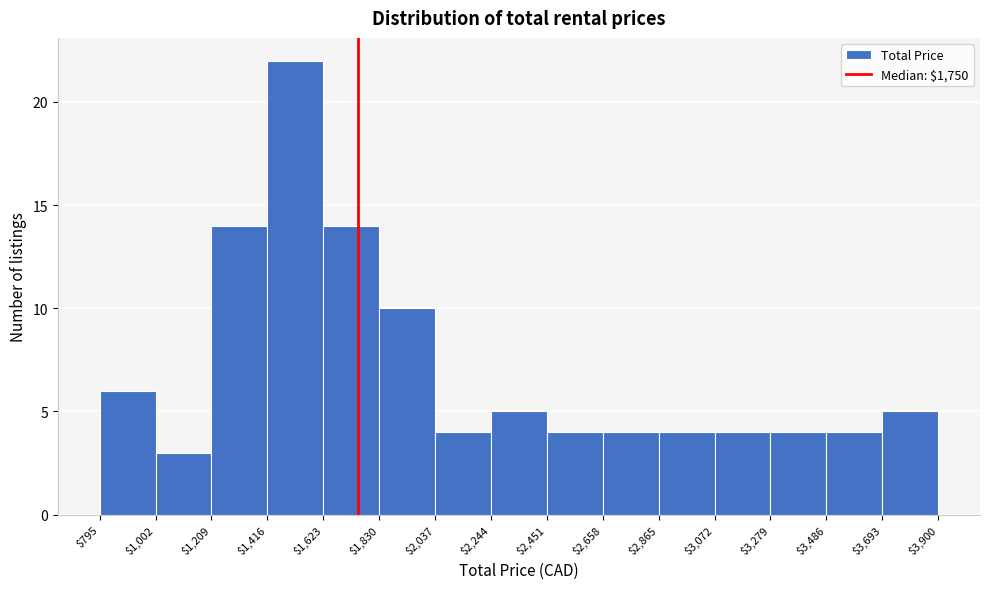

What is the height of the bar covering $1,830 to $2,037 on the x-axis? The values are not printed on the chart, so give them approximately, as read against the axis.

10